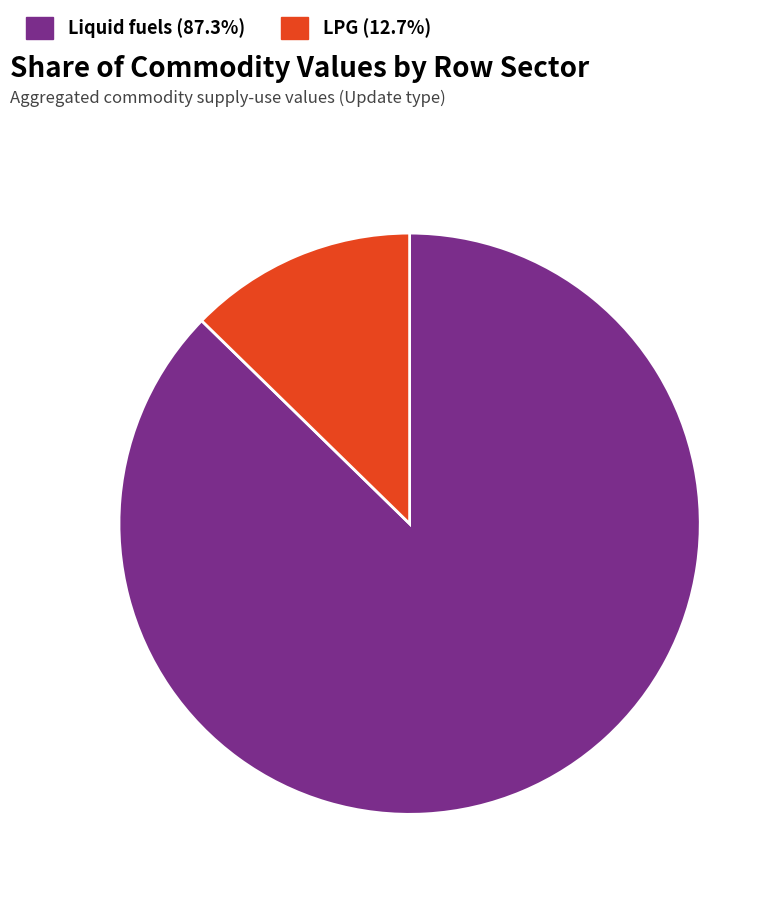

Which slice is the largest?

Liquid fuels